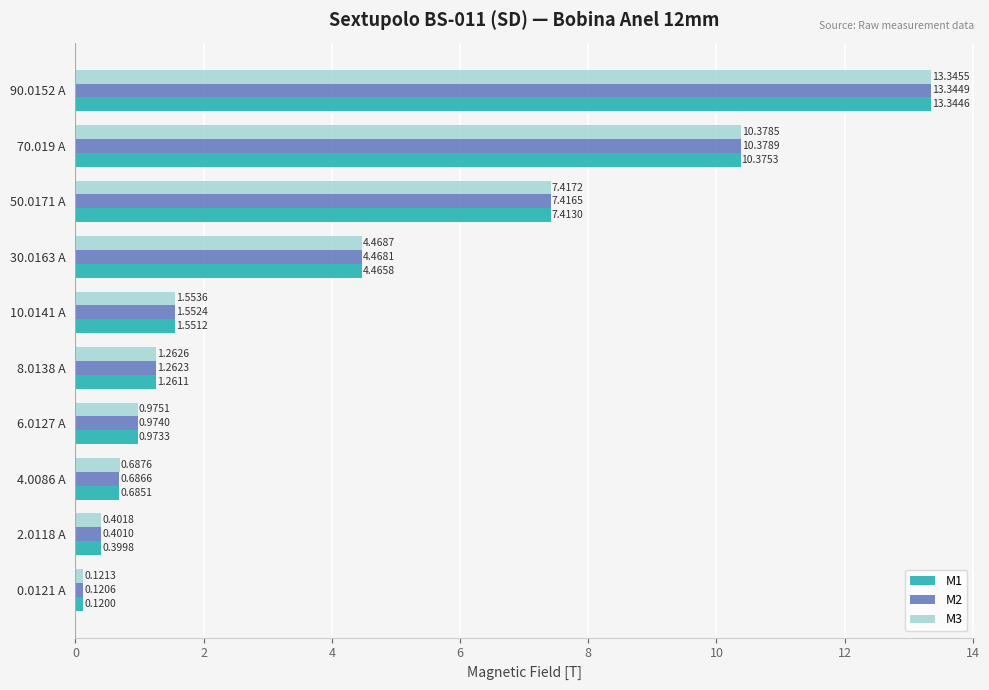

Rank the series by their average value, from highest to lowest.

M3, M2, M1